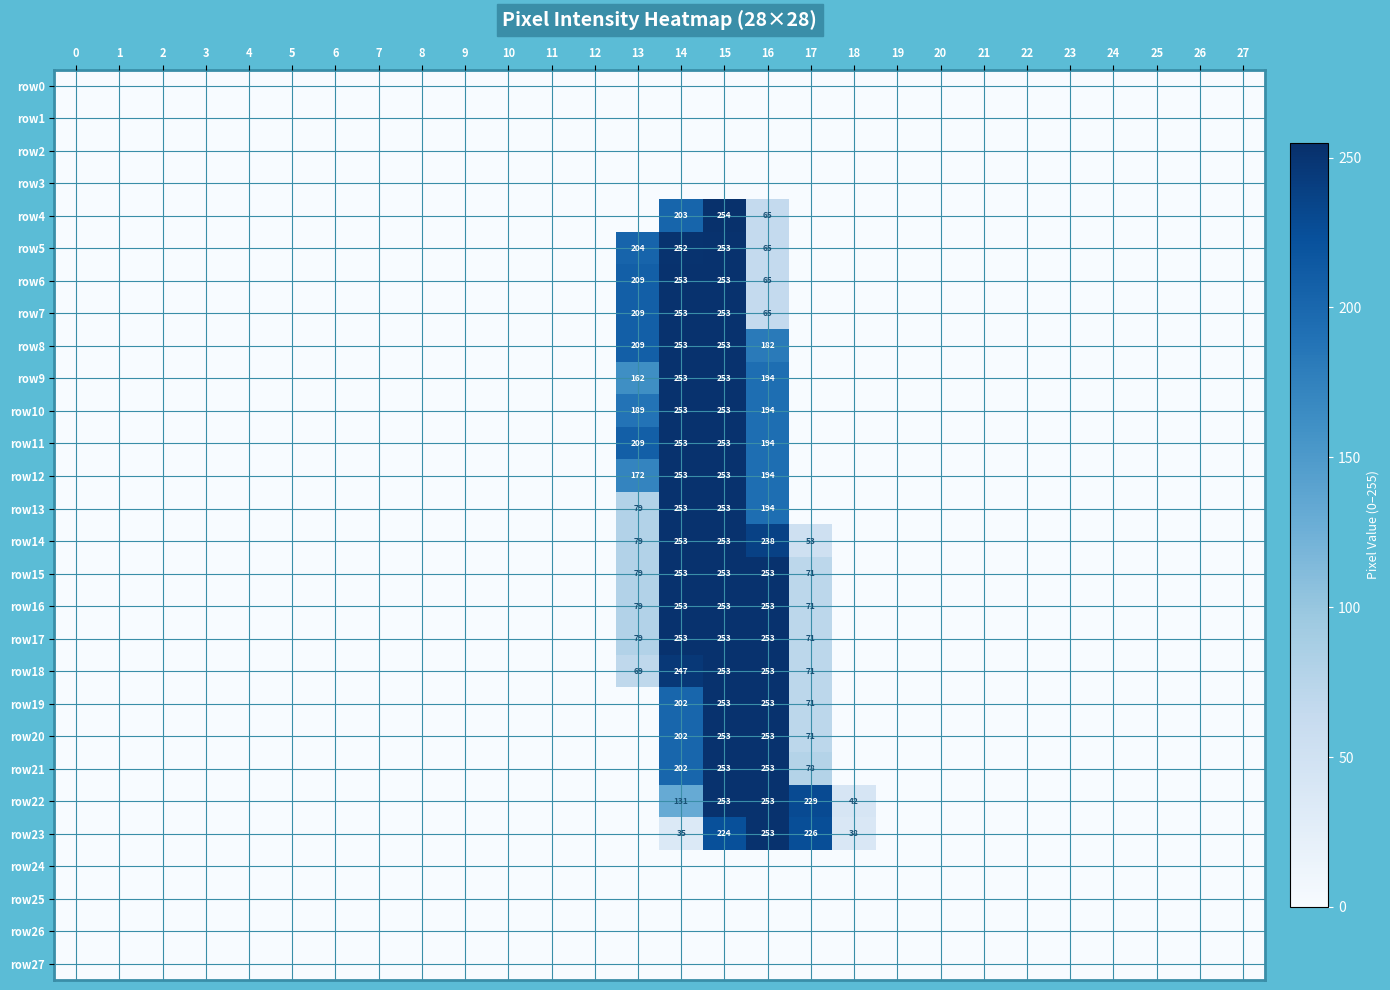

The value of row8 at 16 is 182. True or false?

True